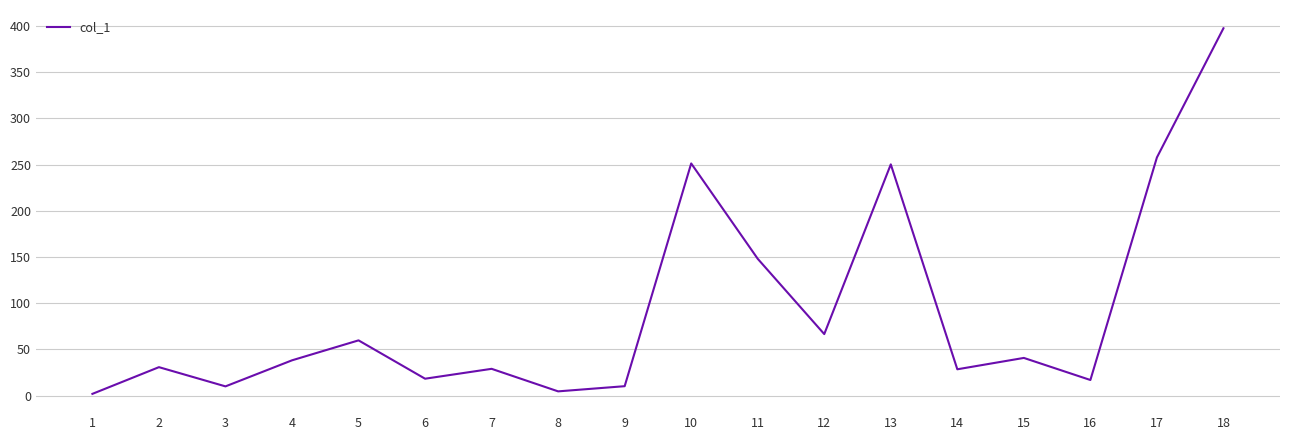

At which category does the data reach its first local peak?

2